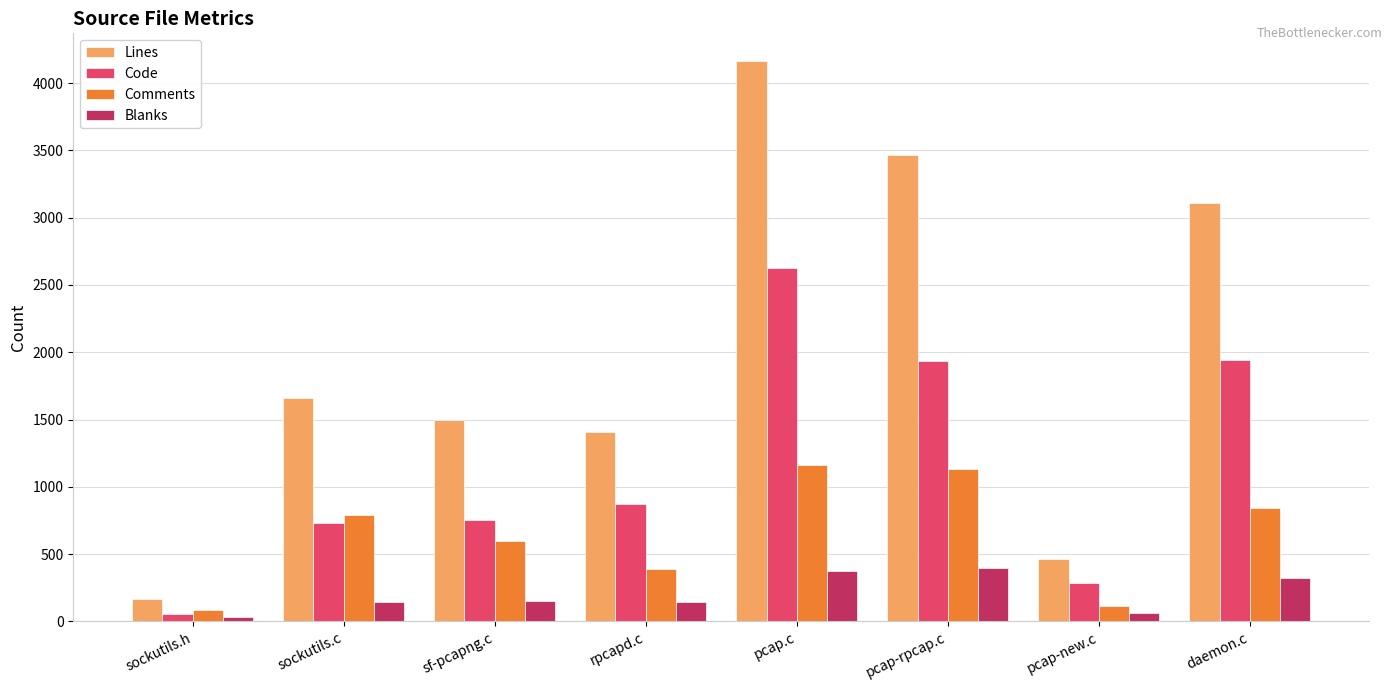

List the series in order of their overall mean, highest first.

Lines, Code, Comments, Blanks